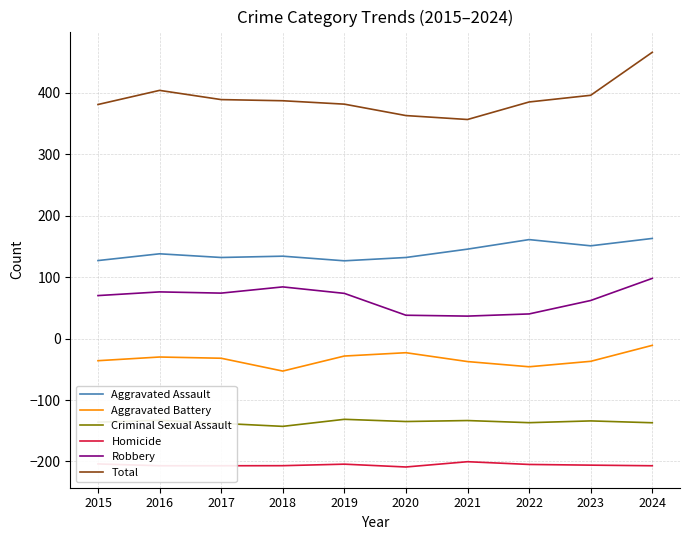

True or false: Homicide has a value of -346.0 at 2021.

False